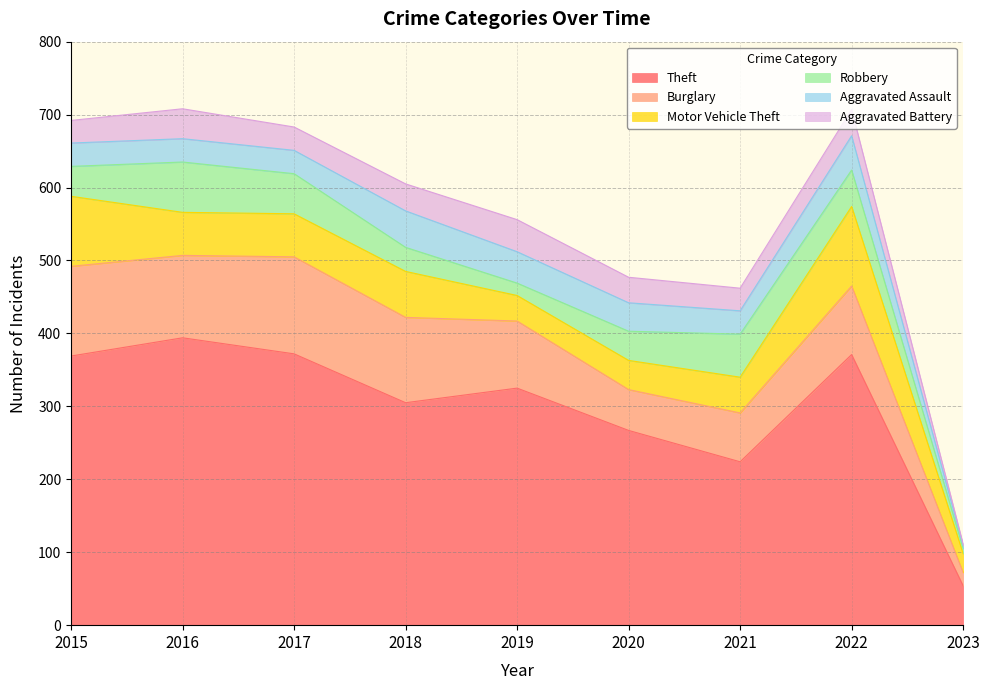

What is the value of the Burglary point at the 4th from the left?

117